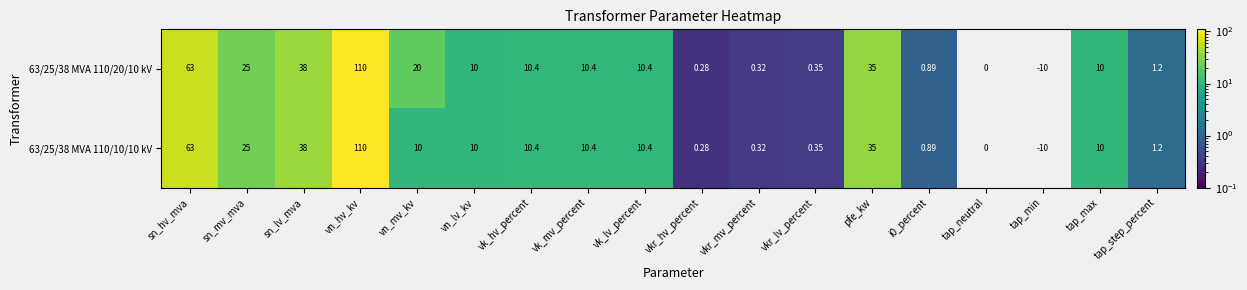

Where is 63/25/38 MVA 110/20/10 kV nearest to the value 50?

sn_lv_mva